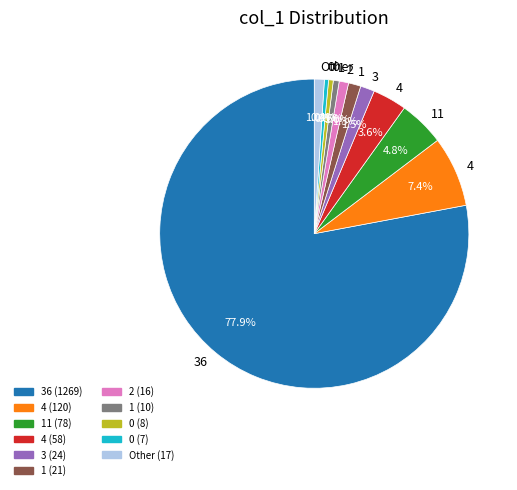

Does any single category account for the majority?

Yes